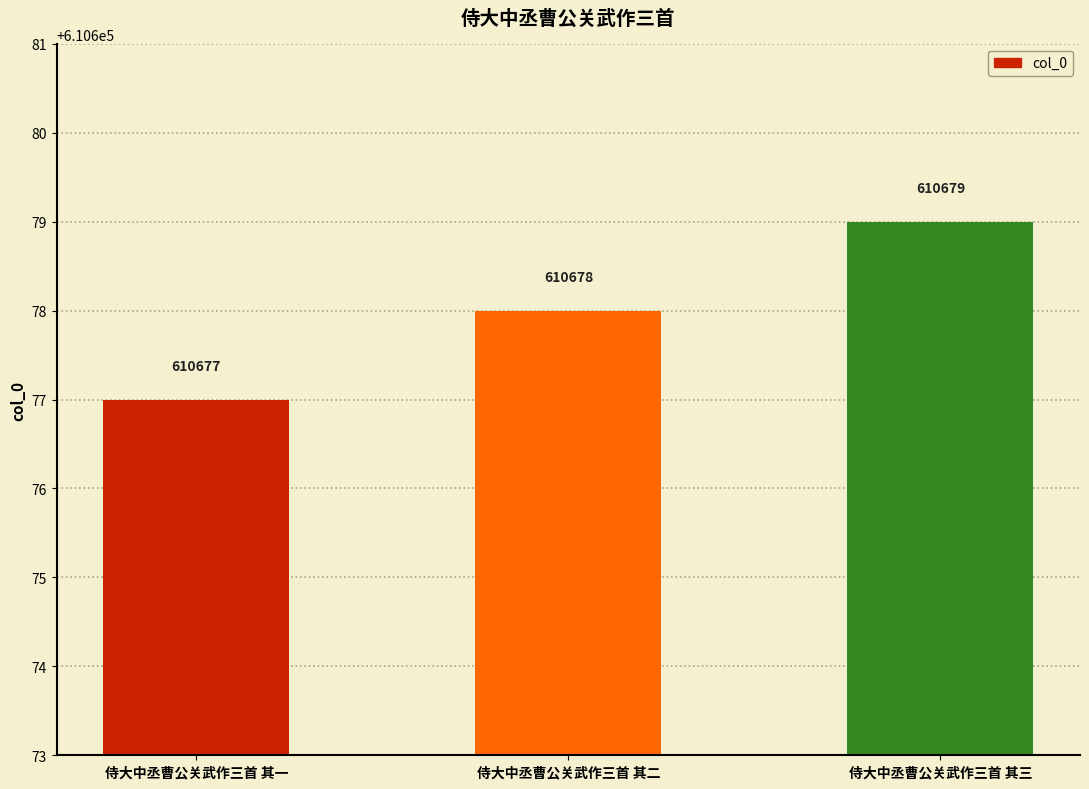

What is the approximate value at 侍大中丞曹公关武作三首 其三?

610679